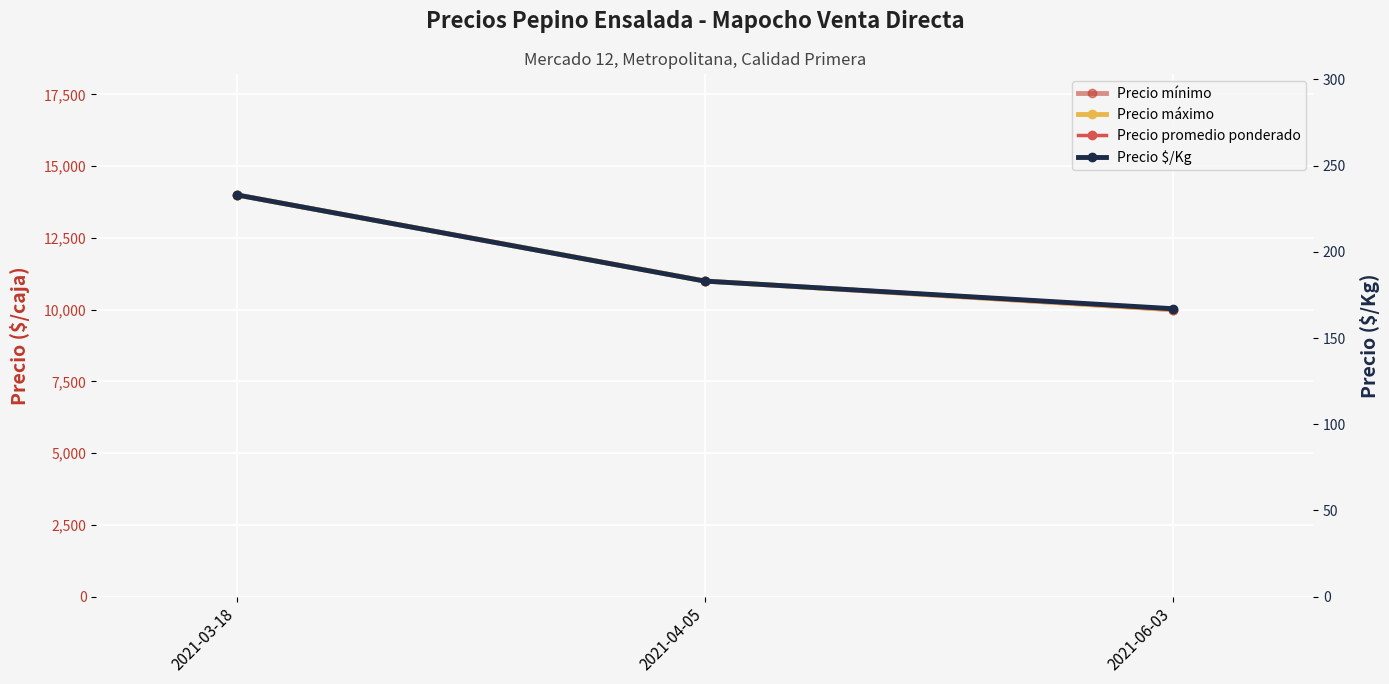

Reading left to right, extract all data points from this chart.

Precio mínimo: 2021-03-18=14000	2021-04-05=11000	2021-06-03=10000
Precio máximo: 2021-03-18=14000	2021-04-05=11000	2021-06-03=10000
Precio promedio ponderado: 2021-03-18=14000	2021-04-05=11000	2021-06-03=10000
Precio $/Kg: 2021-03-18=233	2021-04-05=183	2021-06-03=167